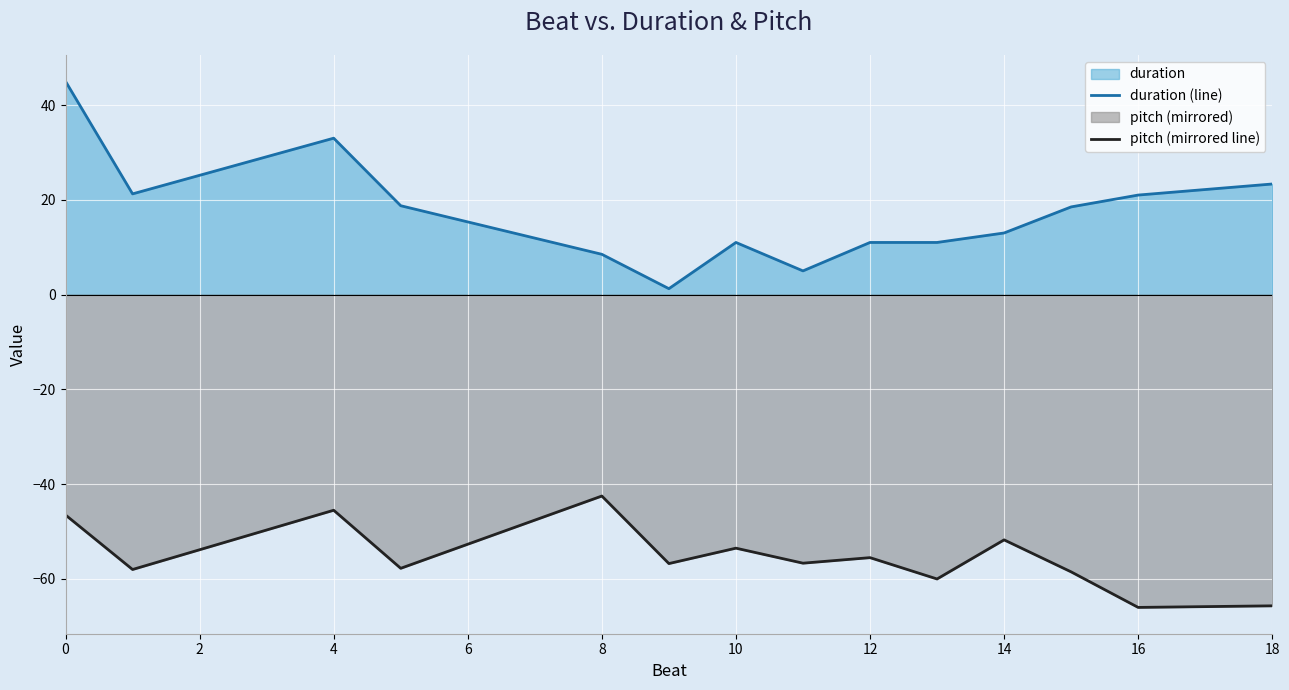

At which category does duration (line) reach its first local peak?

4